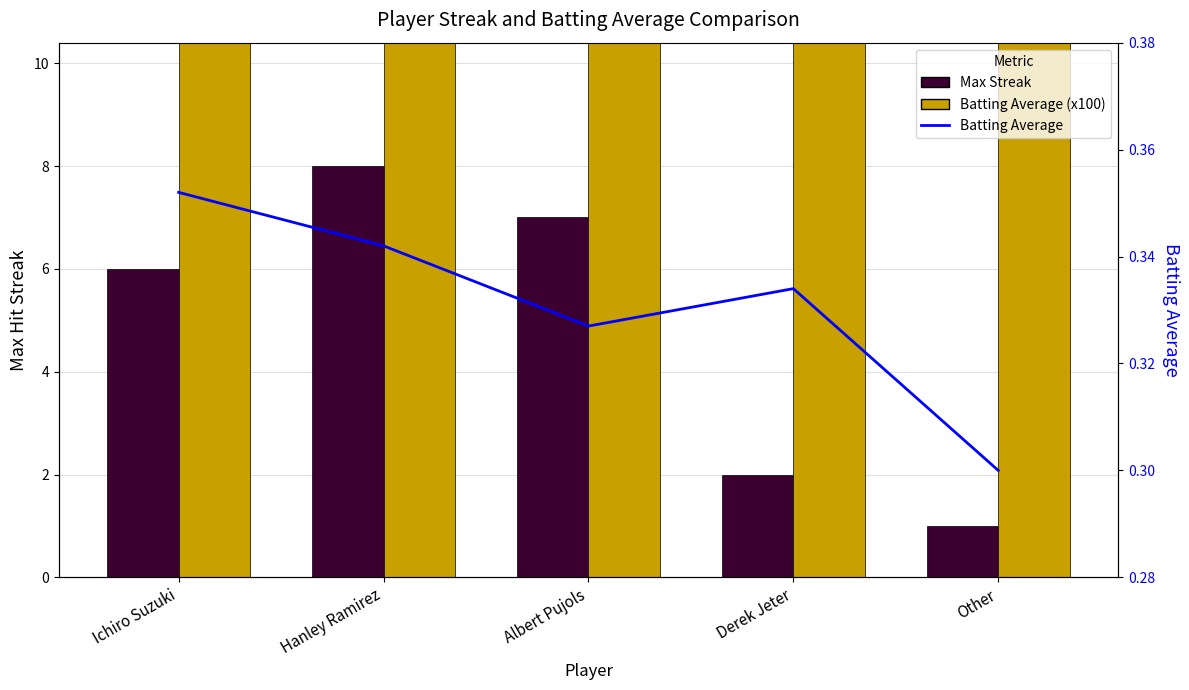

List the labels in order of Batting Average (x100) value, largest first.

Ichiro Suzuki, Hanley Ramirez, Derek Jeter, Albert Pujols, Other